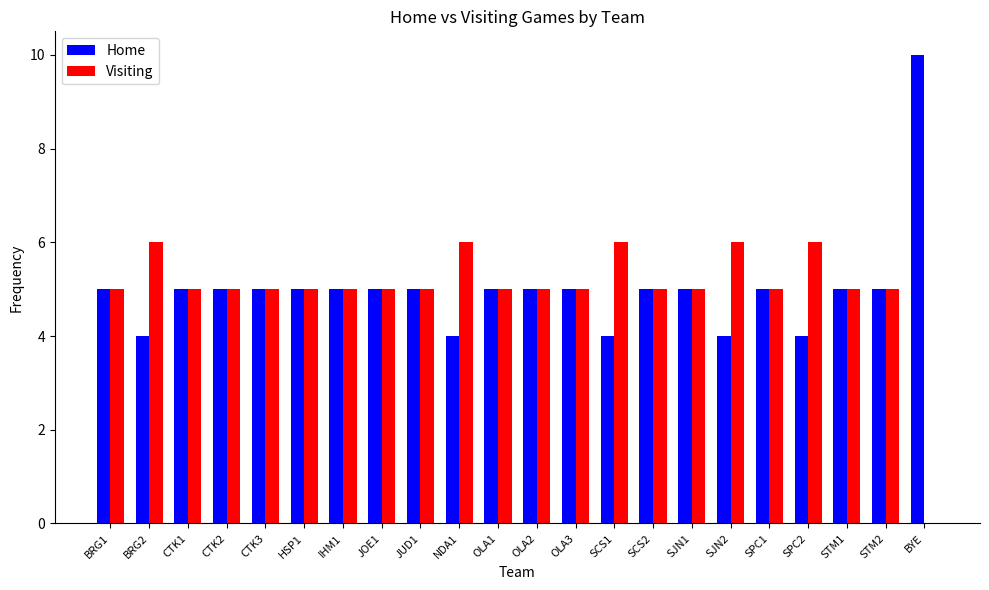

True or false: Visiting has a value of 5 at STM1.

True